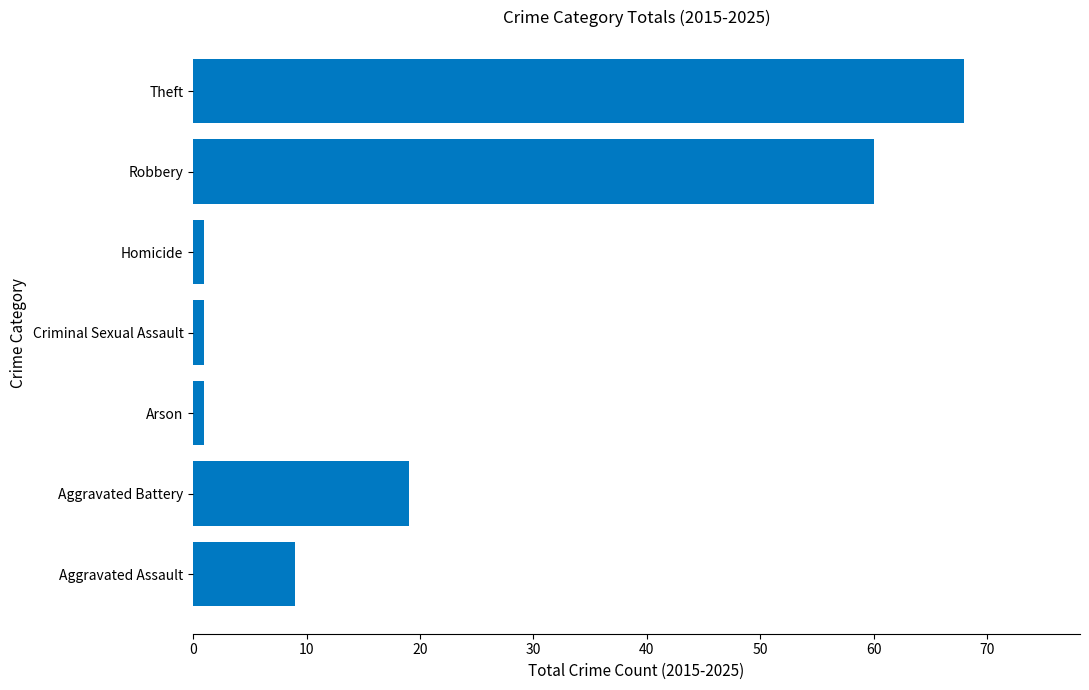

The value at Aggravated Battery is 33. True or false?

False